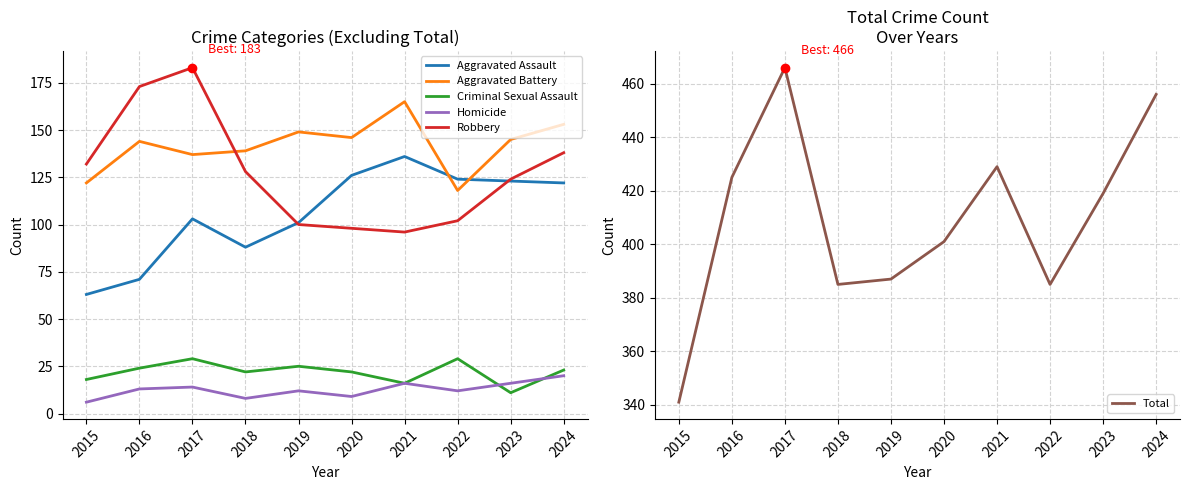

At which category is the sum across all series the highest?

2017